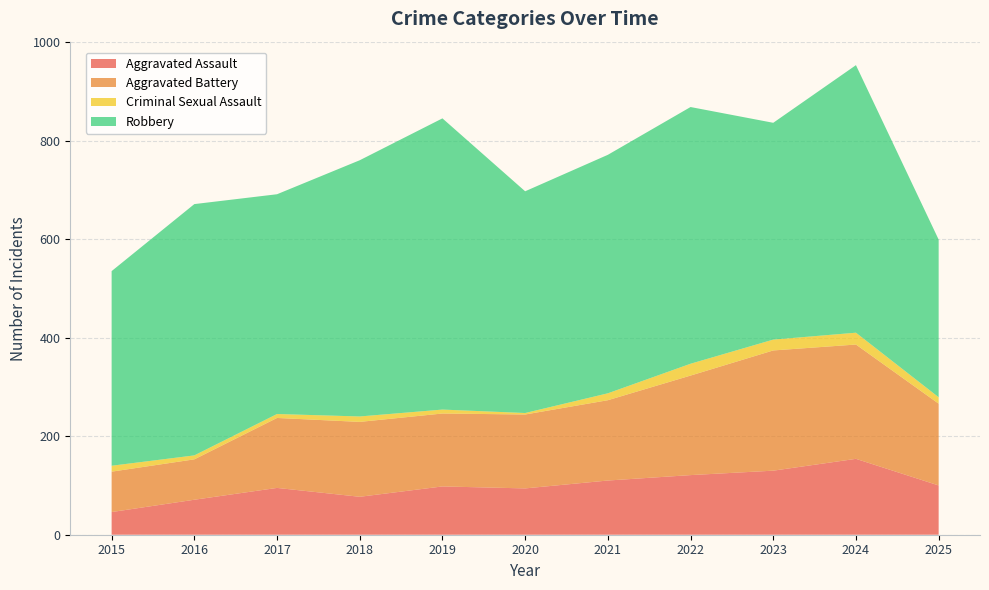

Reading left to right, extract all data points from this chart.

Aggravated Assault: 2015=46	2016=71	2017=95	2018=77	2019=98	2020=94	2021=110	2022=121	2023=130	2024=154	2025=100
Aggravated Battery: 2015=82	2016=82	2017=142	2018=152	2019=148	2020=150	2021=163	2022=202	2023=244	2024=232	2025=166
Criminal Sexual Assault: 2015=12	2016=8	2017=8	2018=11	2019=8	2020=3	2021=14	2022=24	2023=22	2024=24	2025=13
Robbery: 2015=395	2016=510	2017=446	2018=520	2019=591	2020=450	2021=484	2022=521	2023=440	2024=543	2025=320